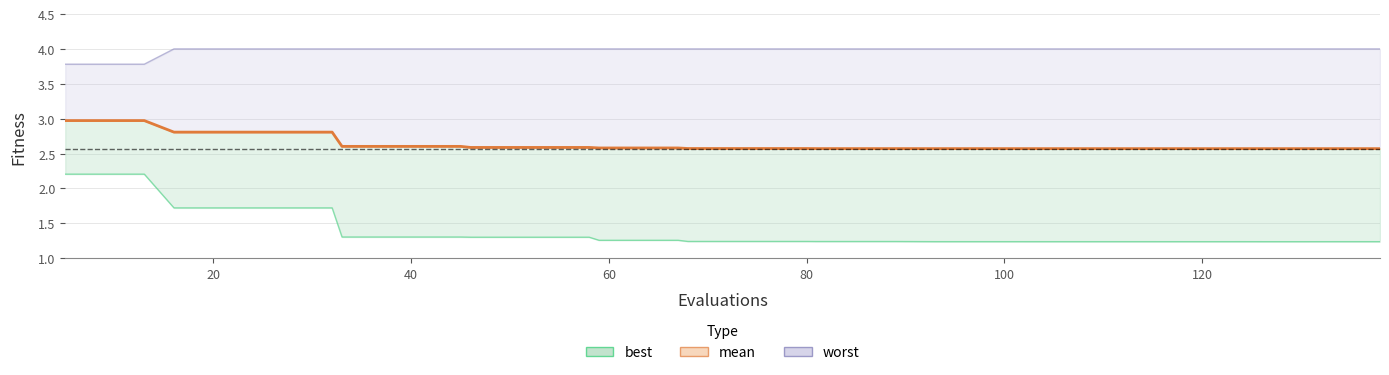

How many categories are shown in the chart?

40